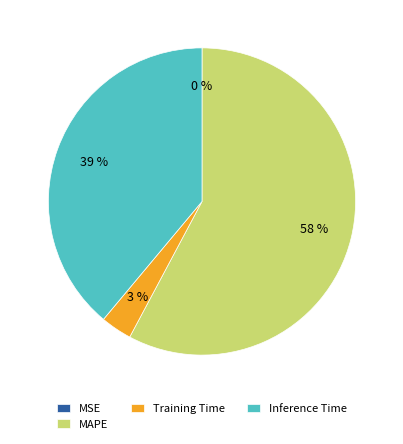

Which category has the biggest portion of the pie?

MAPE